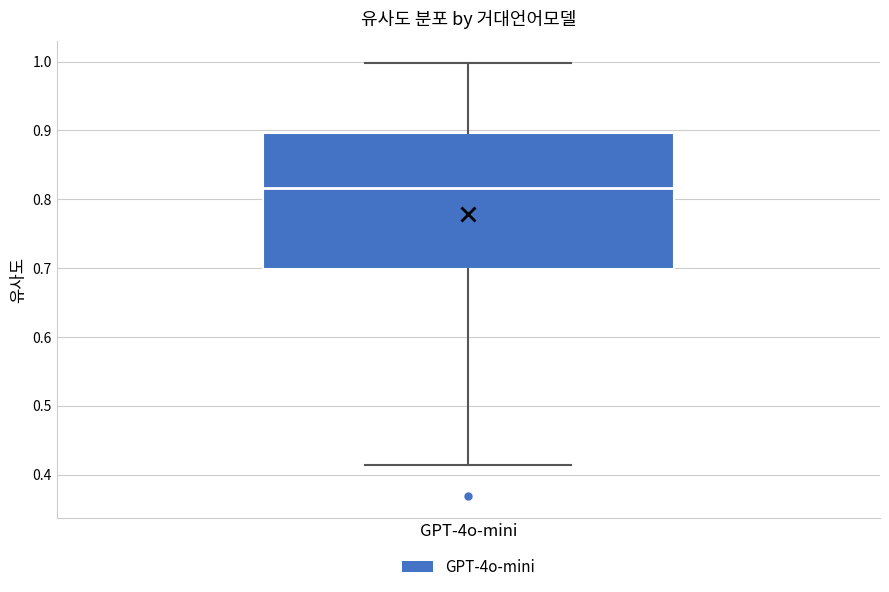

Transcribe this box plot: give where the median line is, the range the box spans, and where the two whiskers end, as read against the y-axis. The values are not printed on the chart, so give them approximately, as read against the axis.

median 0.82, box 0.70 to 0.90, whiskers 0.41 to 1.00